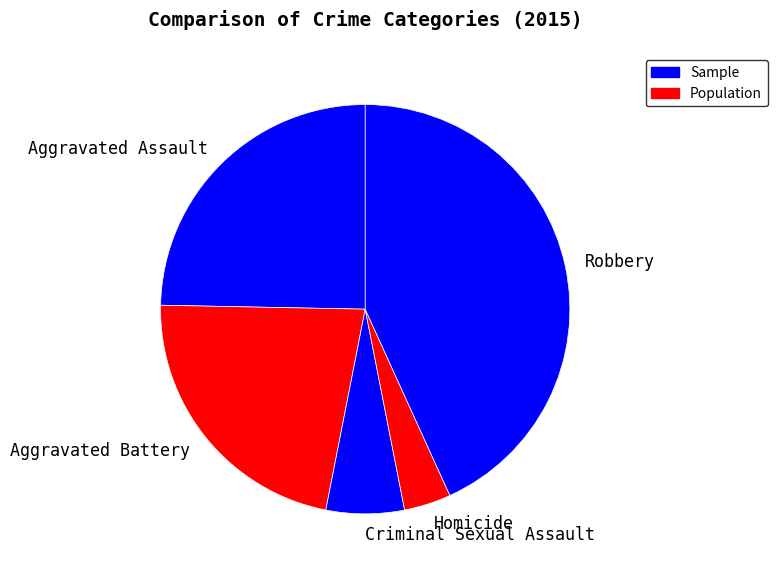

True or false: Aggravated Assault accounts for 34% of the total.

False